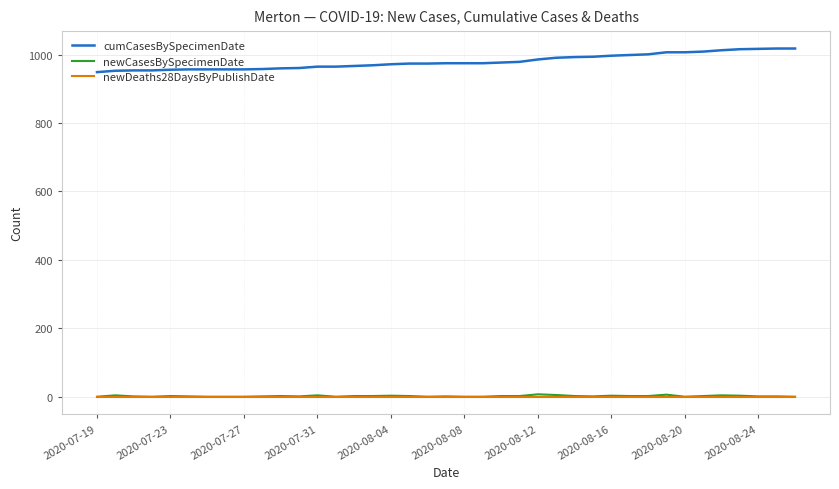

Which series has the largest total across all categories?

cumCasesBySpecimenDate